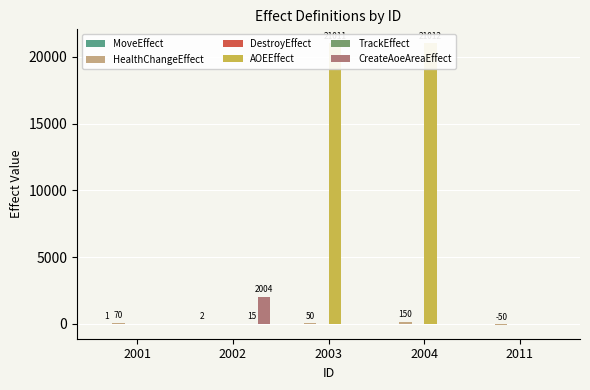

How many series are shown in this chart?

6